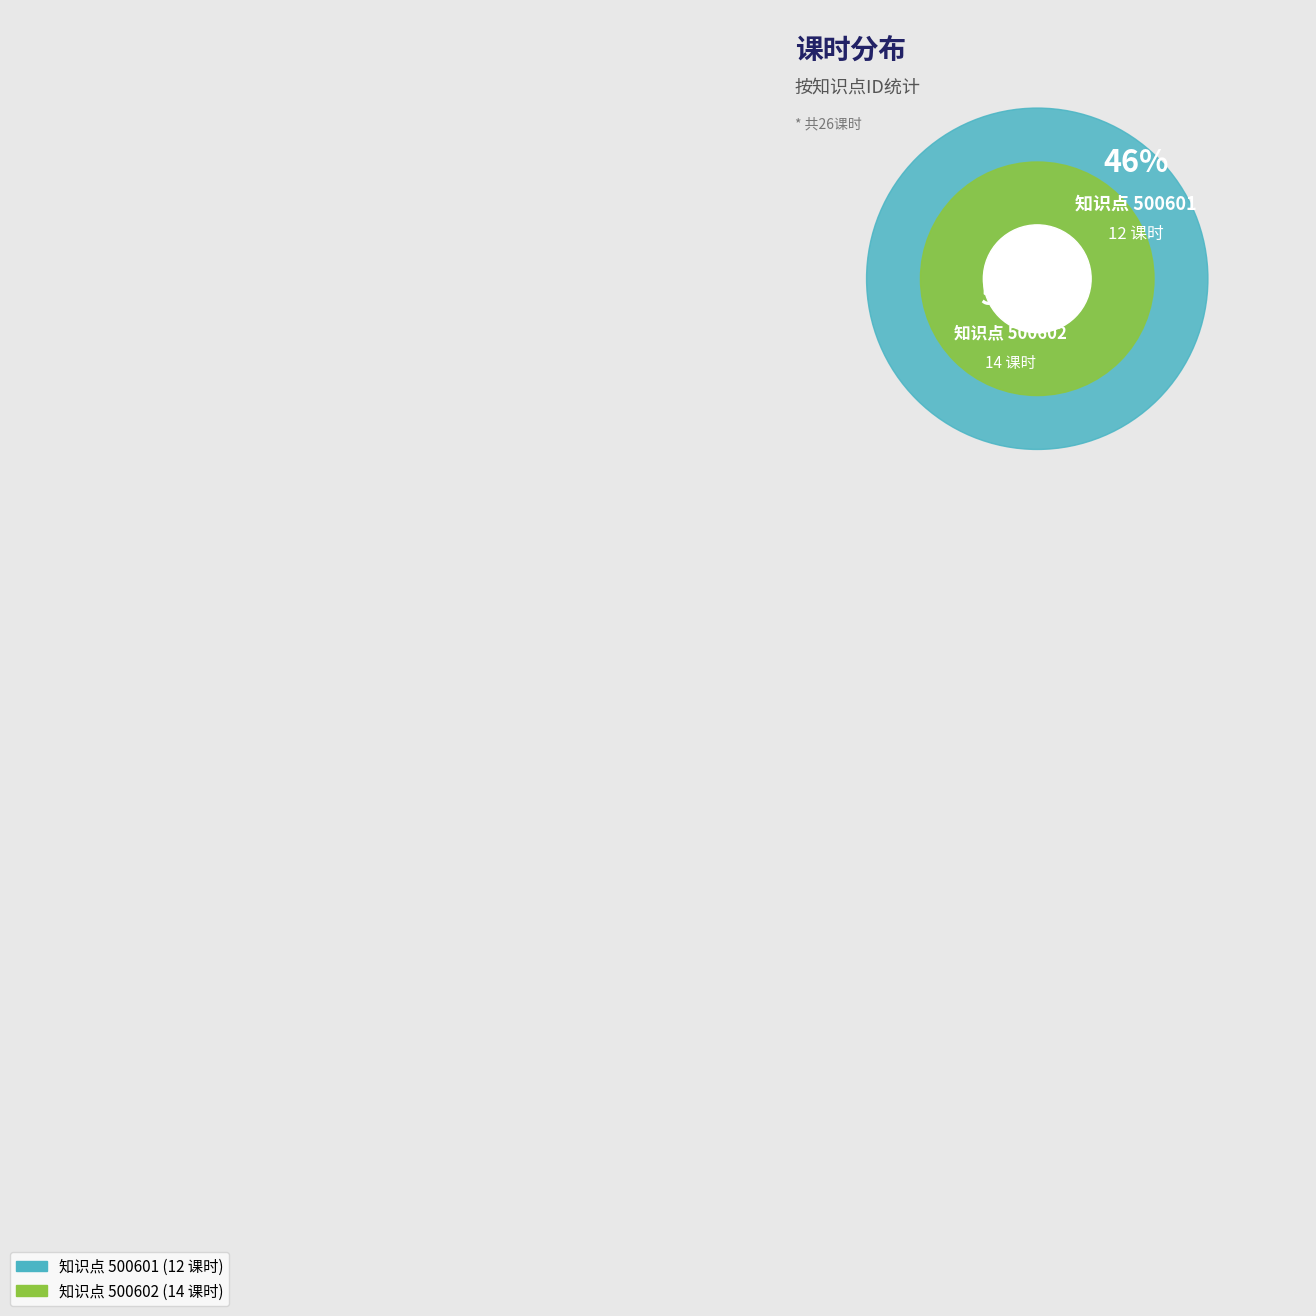

The 500601 slice represents 46% of the pie. True or false?

True